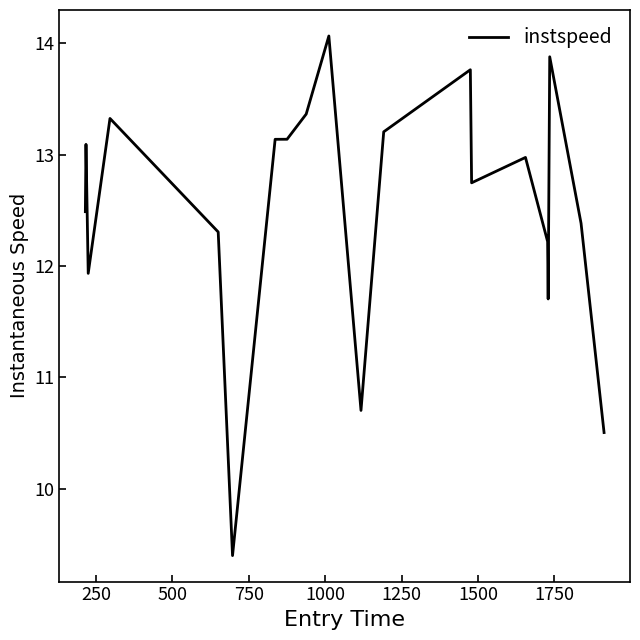

What is the maximum value shown in the chart?

14.1